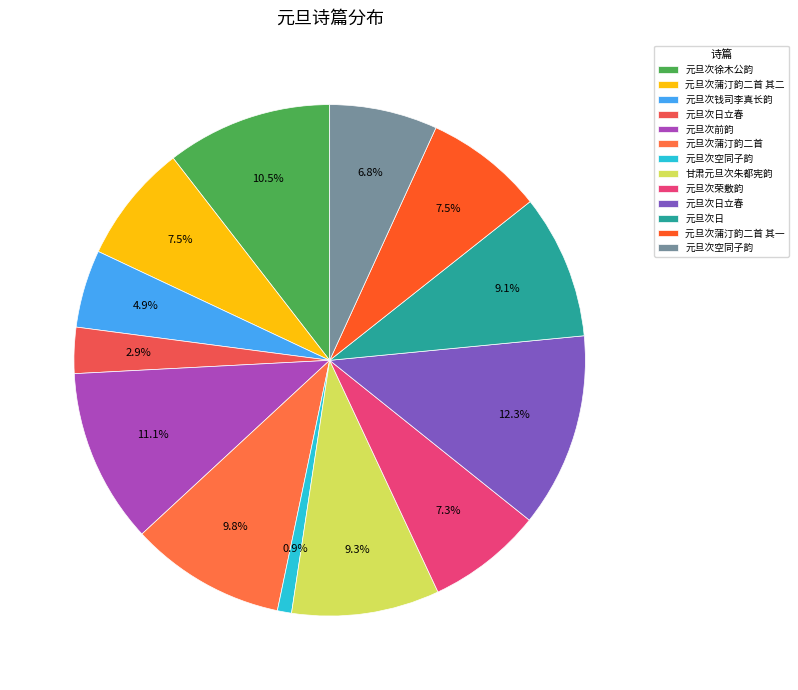

How many segments does this pie chart have?

13